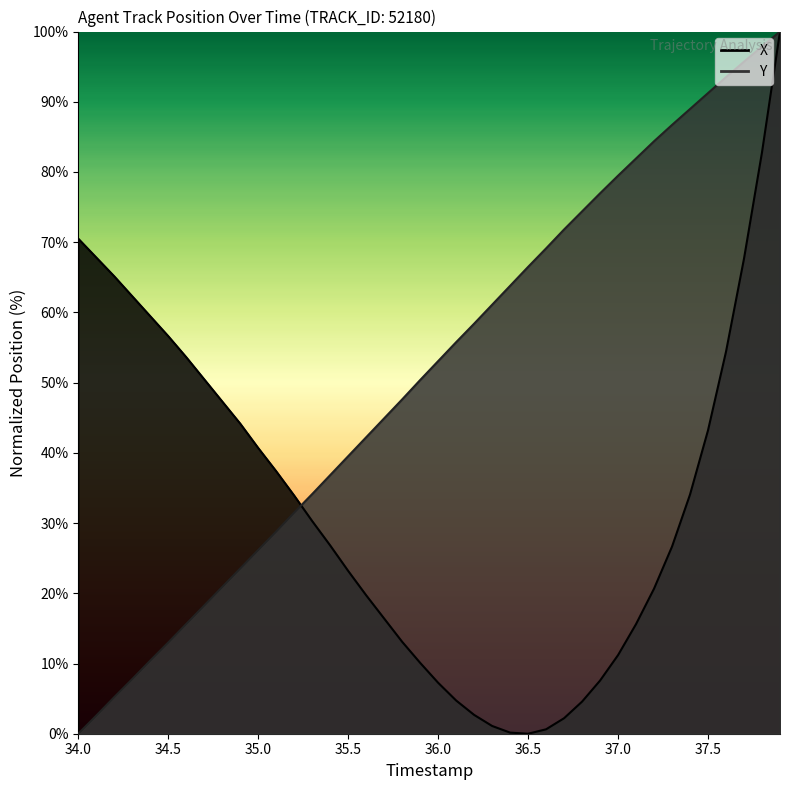

How many categories are shown in the chart?

40